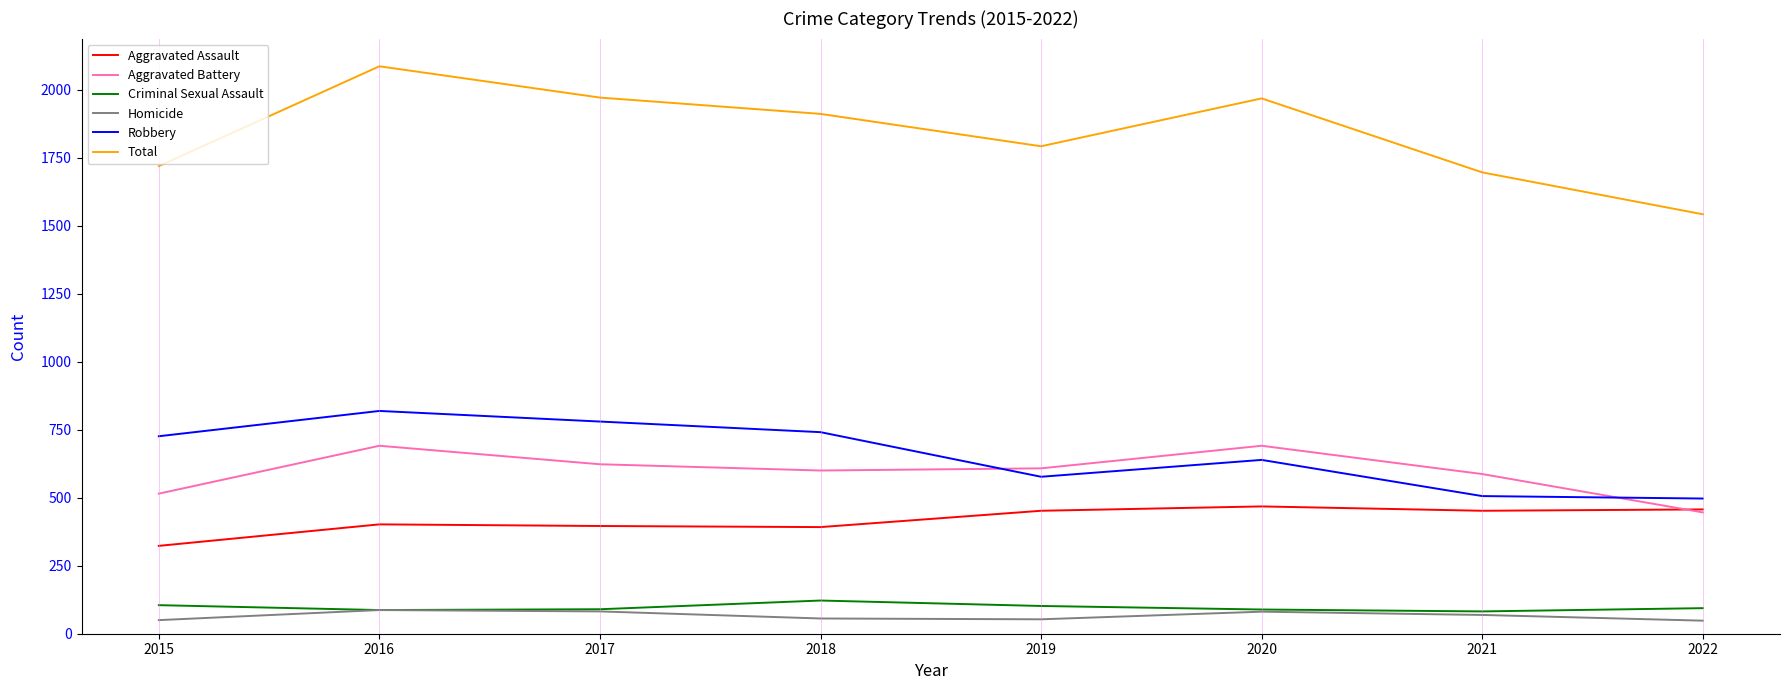

Is the value of Aggravated Assault at 2018 greater than the value of Criminal Sexual Assault at 2021?

Yes